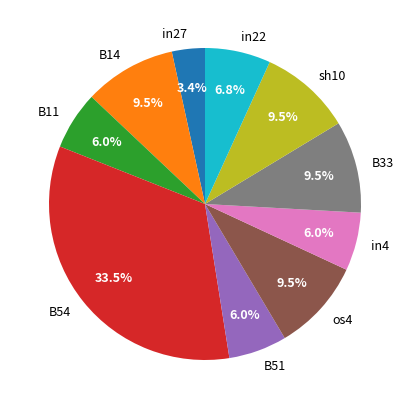

Combined, do B51 and sh10 account for over 50%?

No